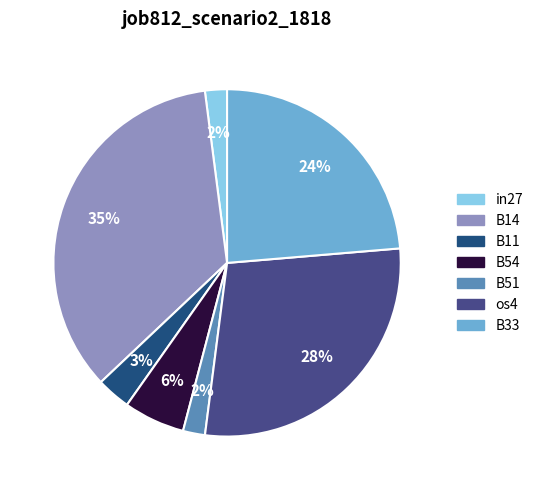

To the nearest percent, what percentage of the pie is B14?

35%